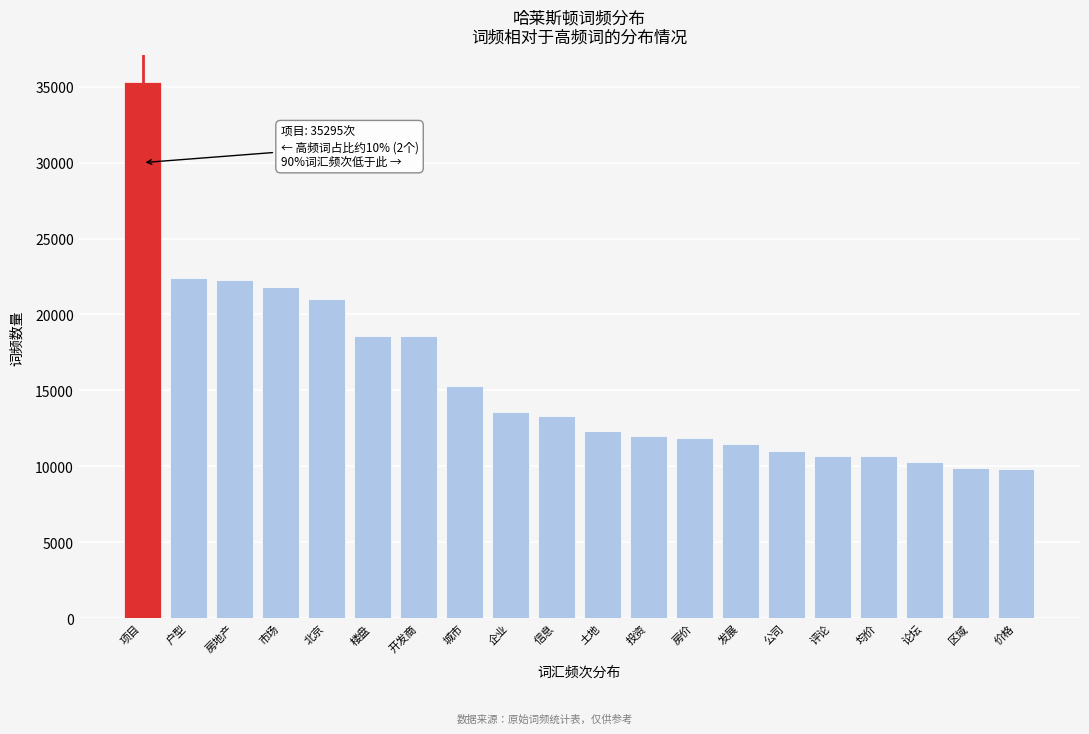

The chart shows a value of 5506 at 楼盘. True or false?

False